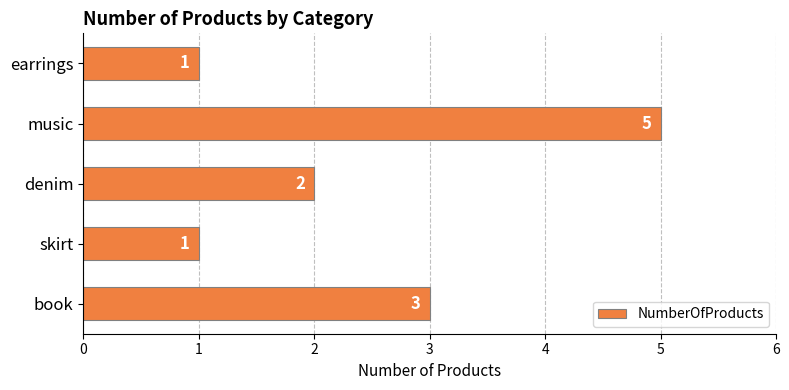

Reading bottom to top, extract all data points from this chart.

3	1	2	5	1